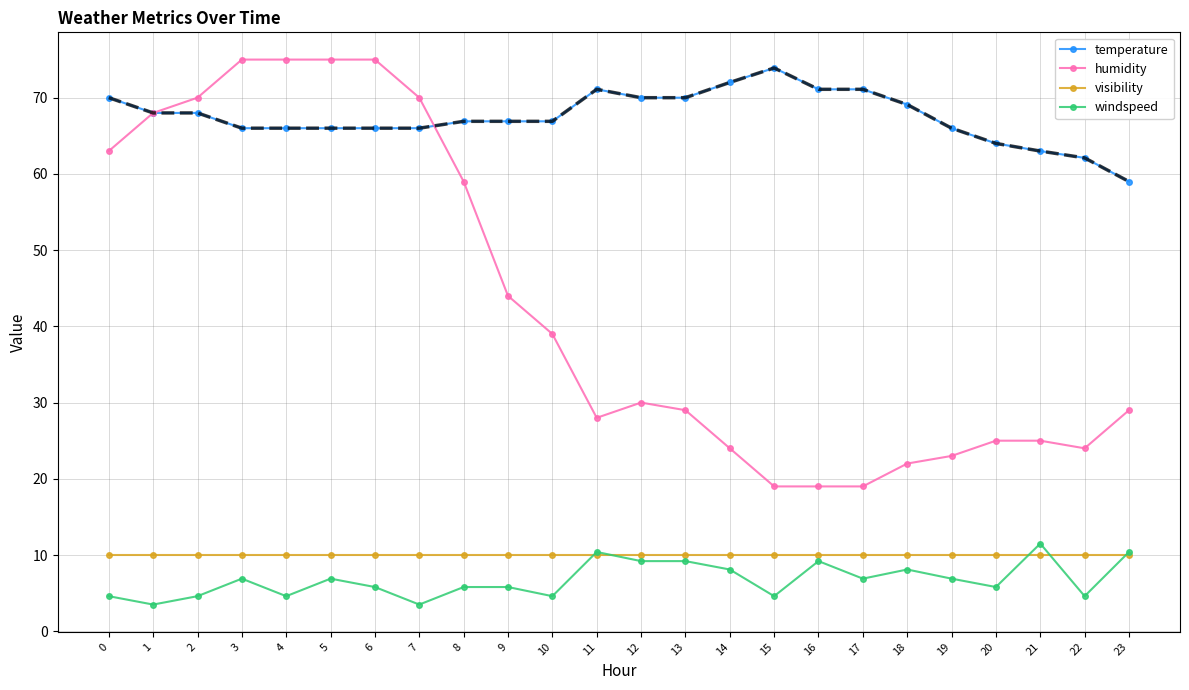

At which category does windspeed reach its first local peak?

3